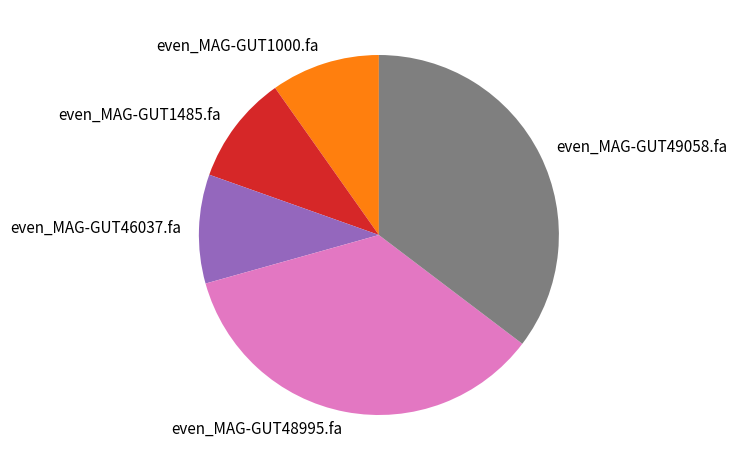

Is the sum of even_MAG-GUT1485.fa and even_MAG-GUT46037.fa greater than half?

No